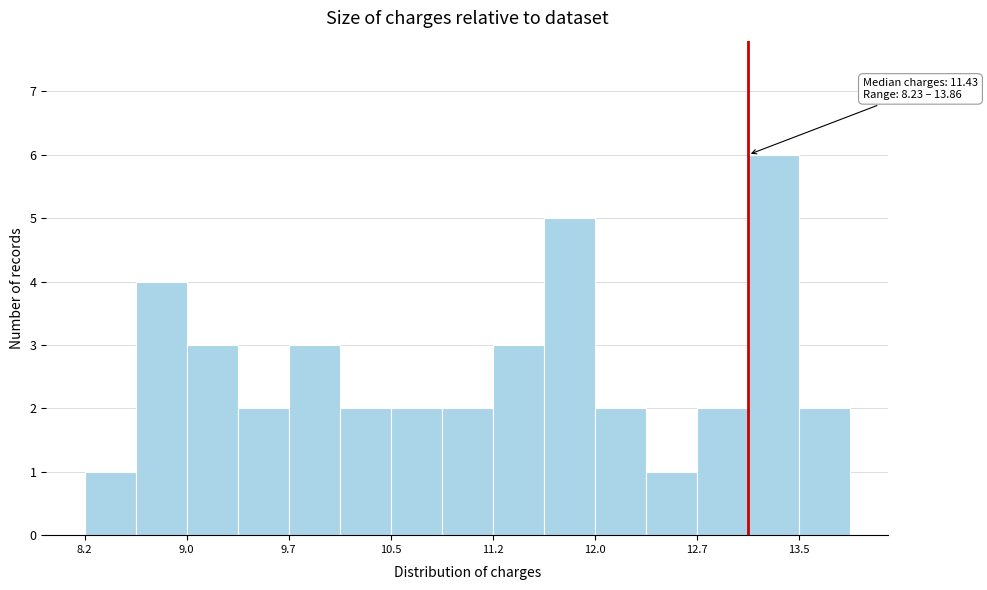

Read against the x-axis, roughly where is the centre of the tallest bar?

13.3